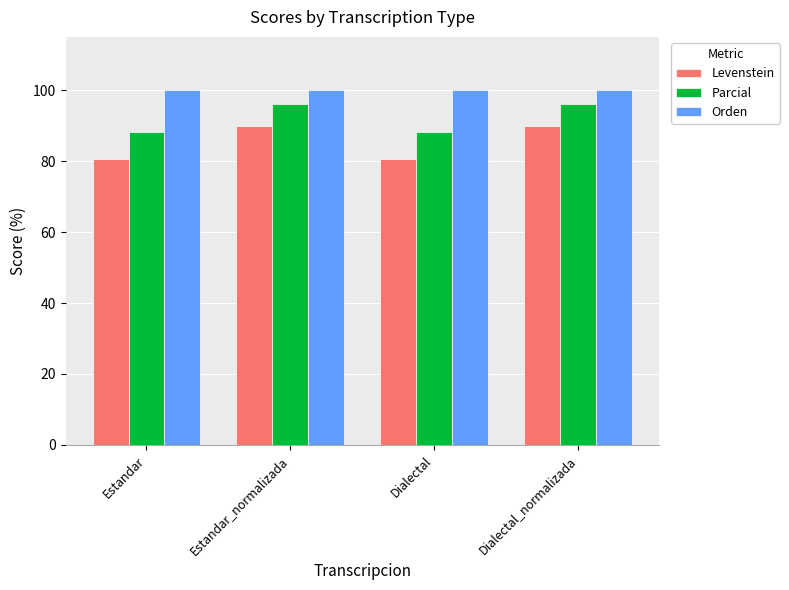

Which series has the largest range (max minus min)?

Levenstein